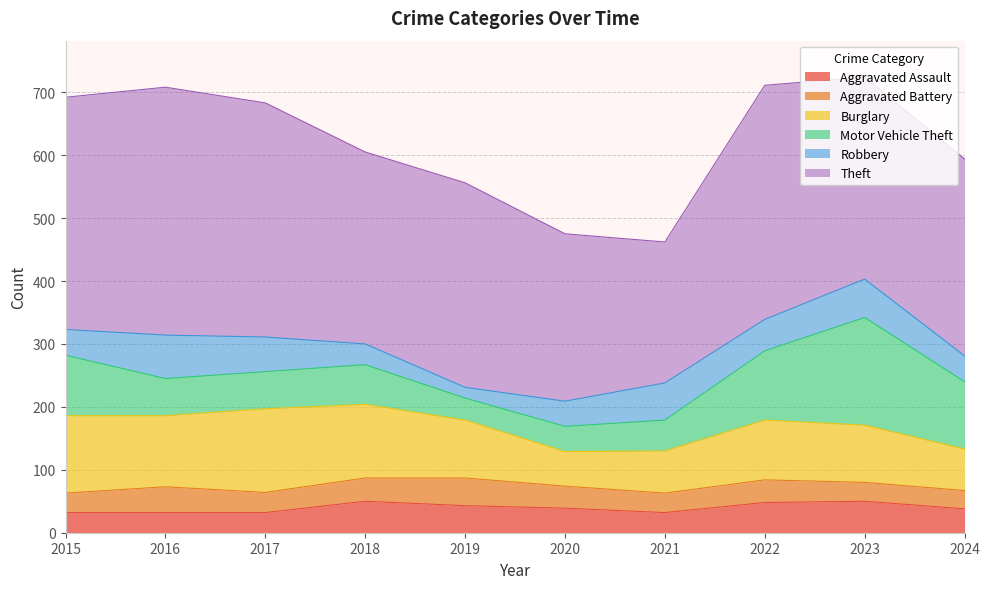

True or false: Robbery and Theft cross at least once.

False